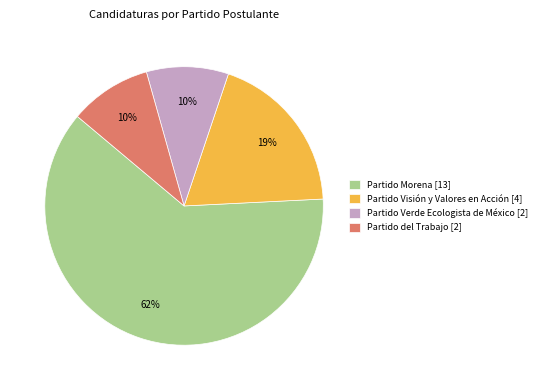

Count the number of slices in the pie.

4